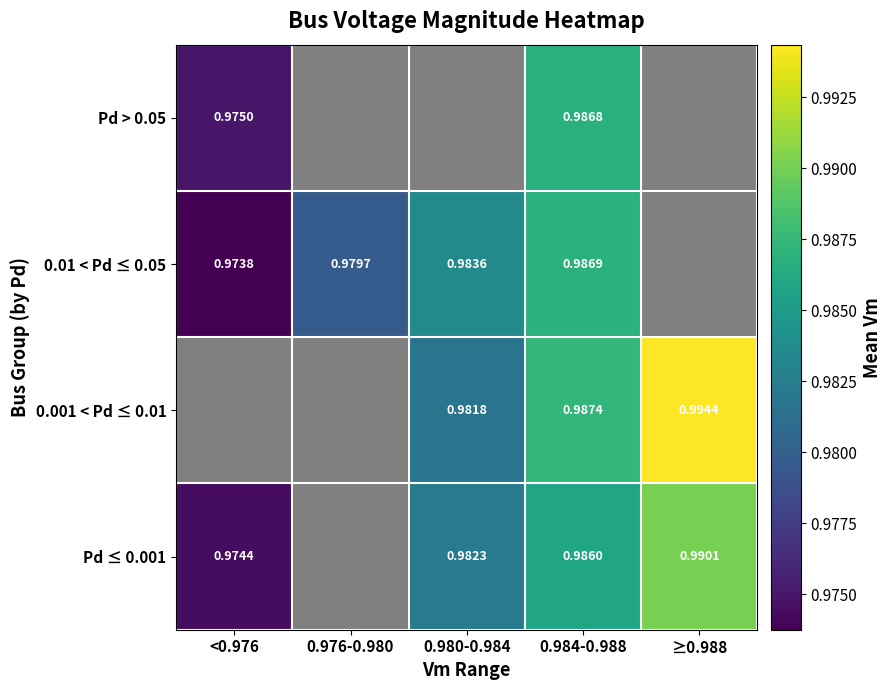

What is the sum of the Pd ≤ 0.001 values at ≥0.988 and 0.984-0.988?

2.0